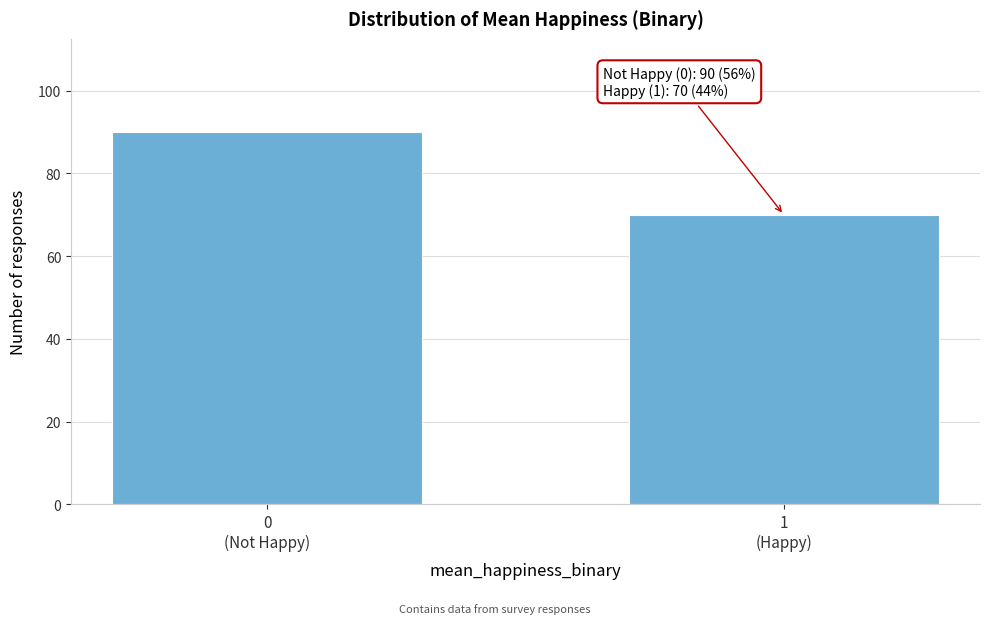

Reading left to right, extract all data points from this chart.

90	70